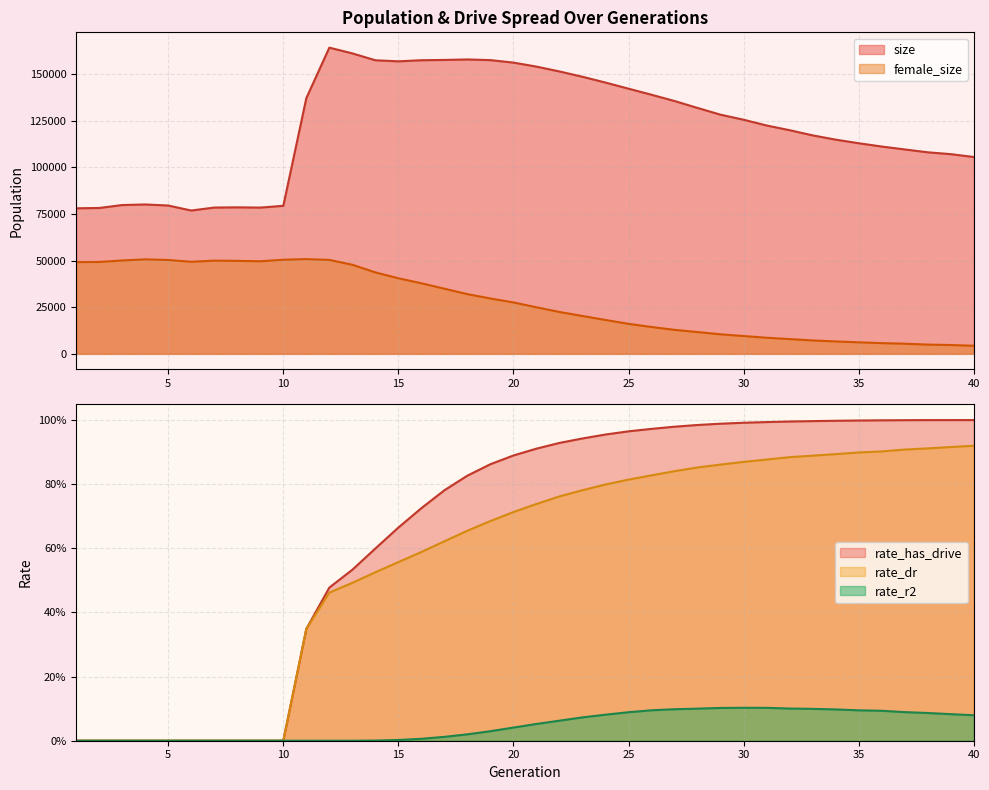

At which category is the sum across all series the highest?

12